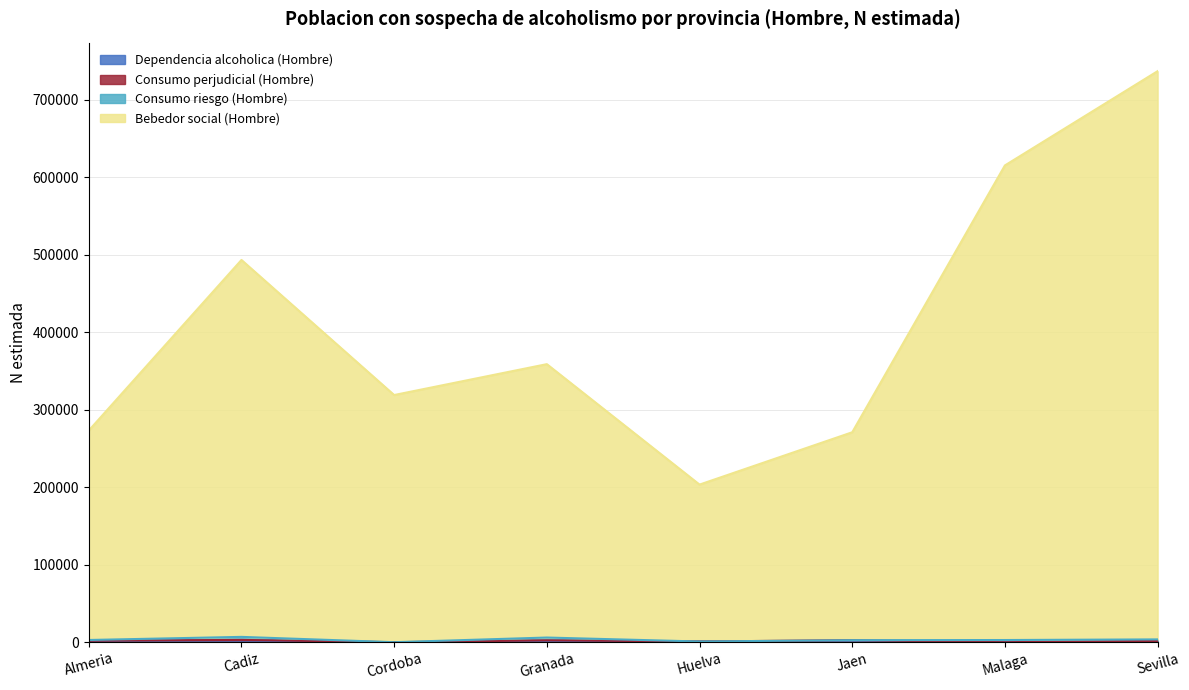

How many data points in Dependencia alcoholica (Hombre) are above 777?

3